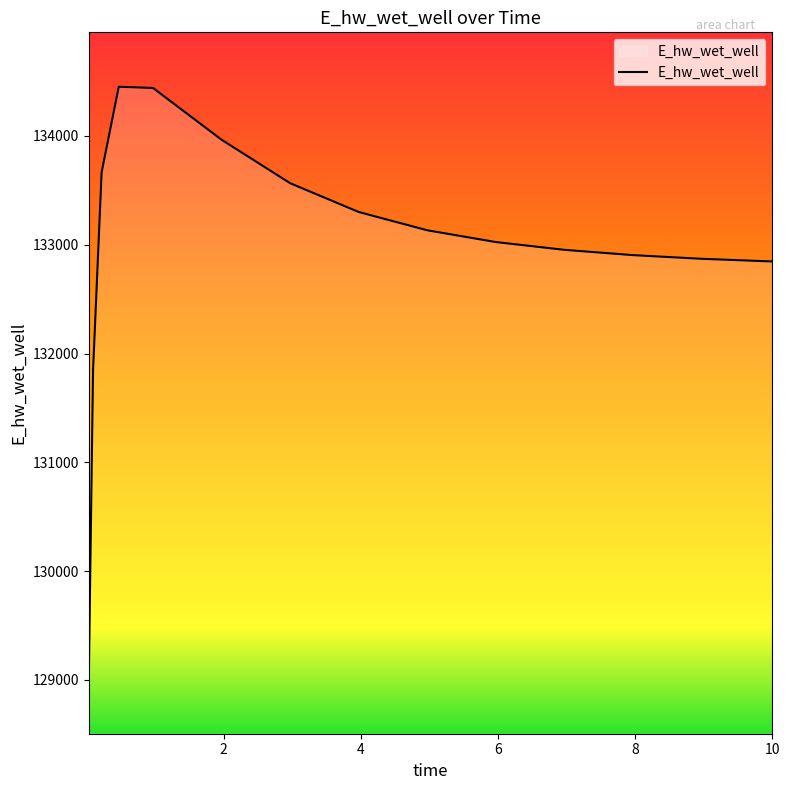

What is the difference between the maximum and minimum values?

5447.4